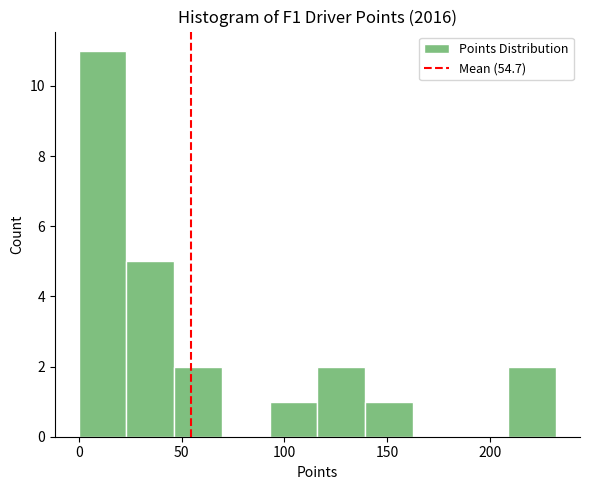

How tall is the bar that spans 115 to 140 on the x-axis? Neither the bar edges nor the heights are printed on the chart, so give them approximately, as read against the axes.

2